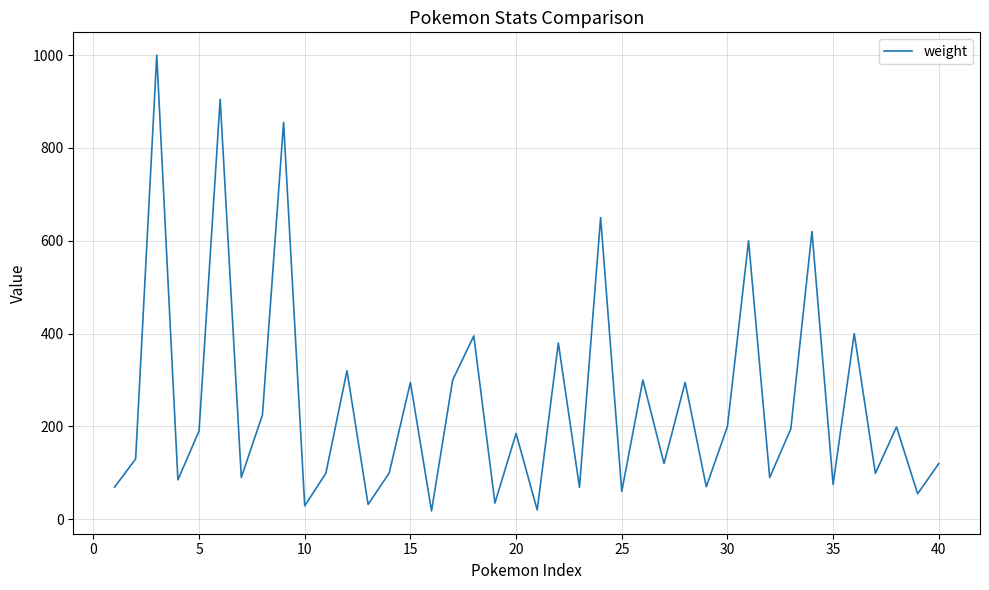

How many categories are shown in the chart?

40